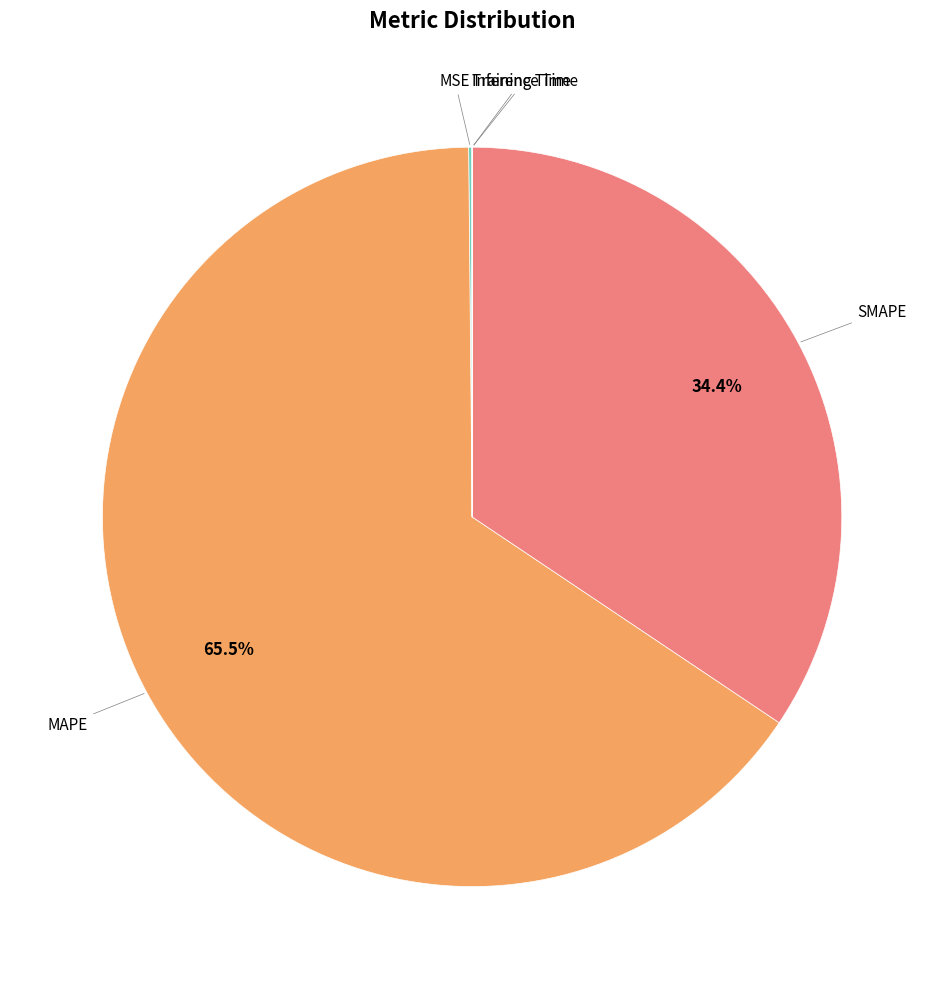

Is there any slice that represents more than half of the pie?

Yes